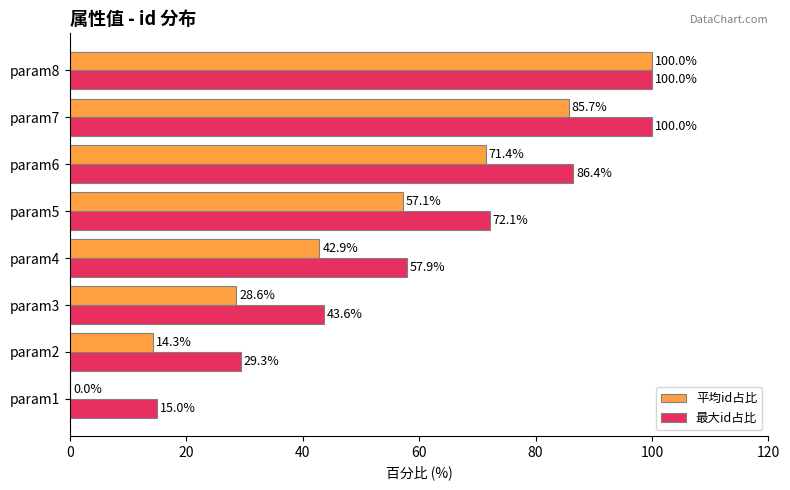

How many distinct data groups are displayed?

2